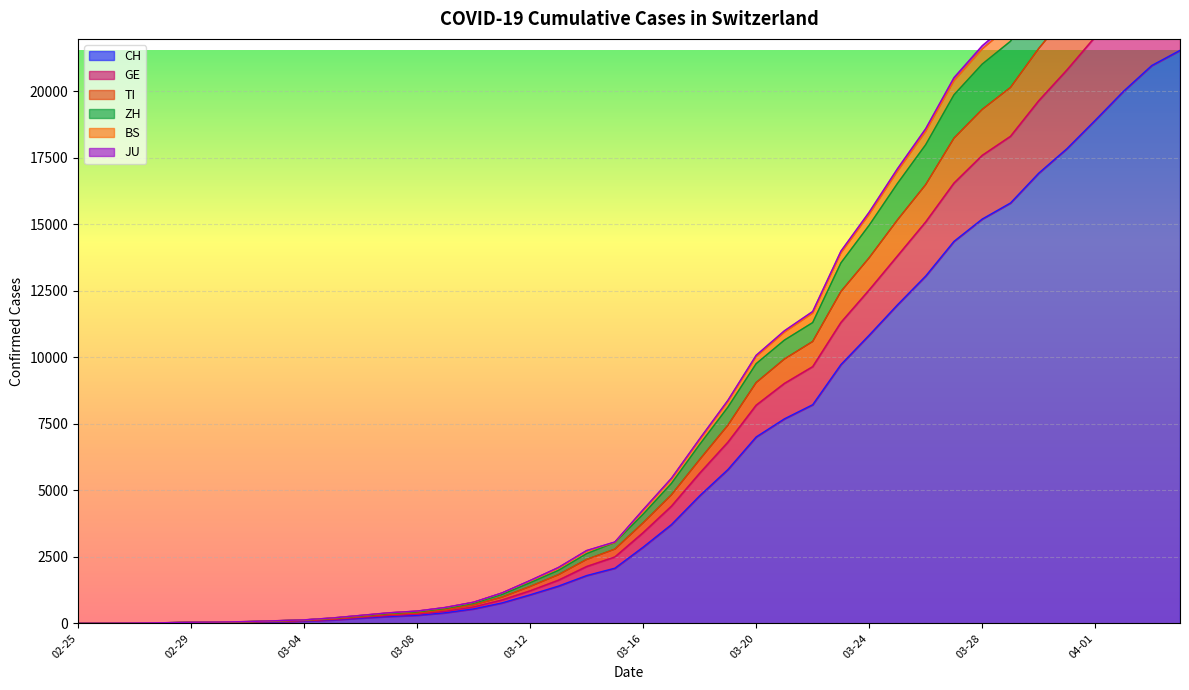

What is the maximum value for CH?

21535